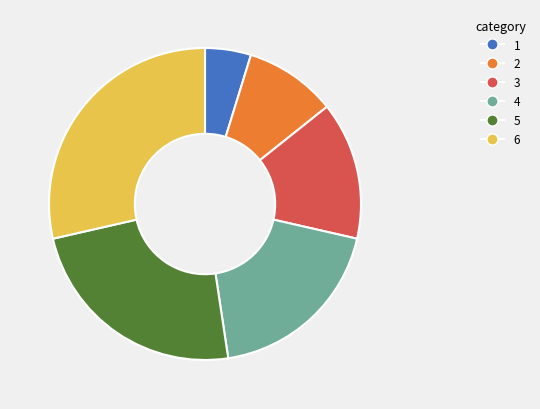

How many slices are in this pie chart?

6